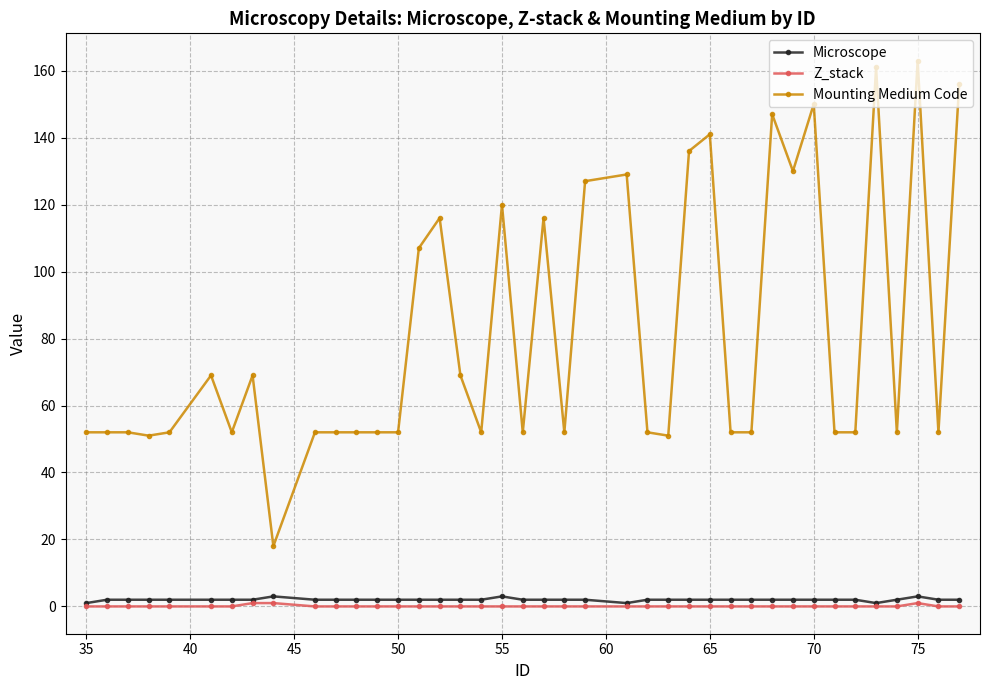

True or false: Mounting Medium Code has more than 1 points higher than both neighbors.

True